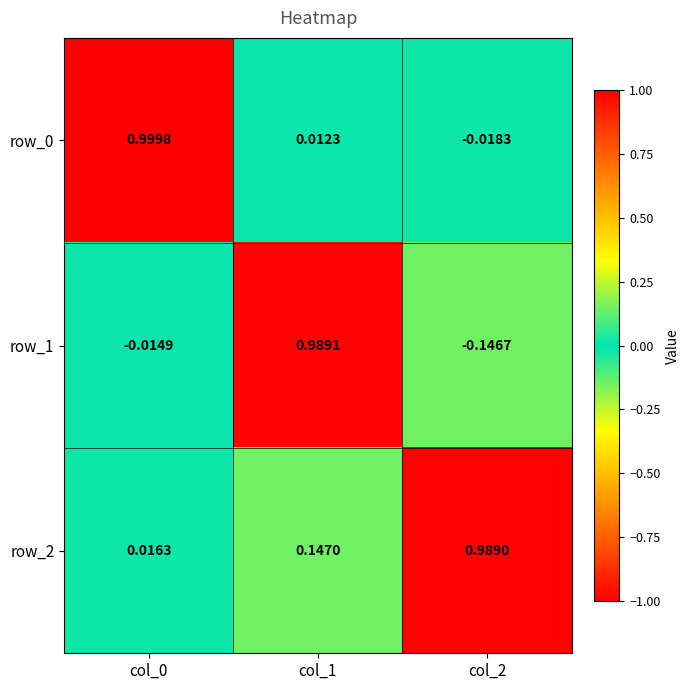

How many negative values does the row_0 series have?

1